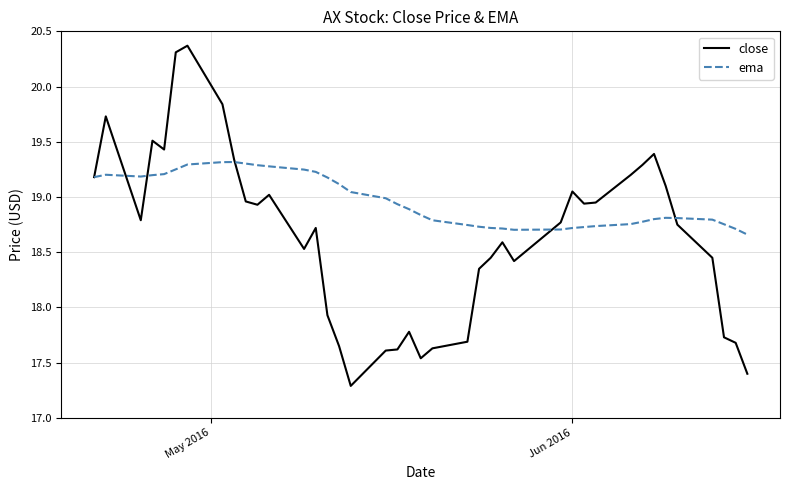

Which series has the widest spread of values?

close